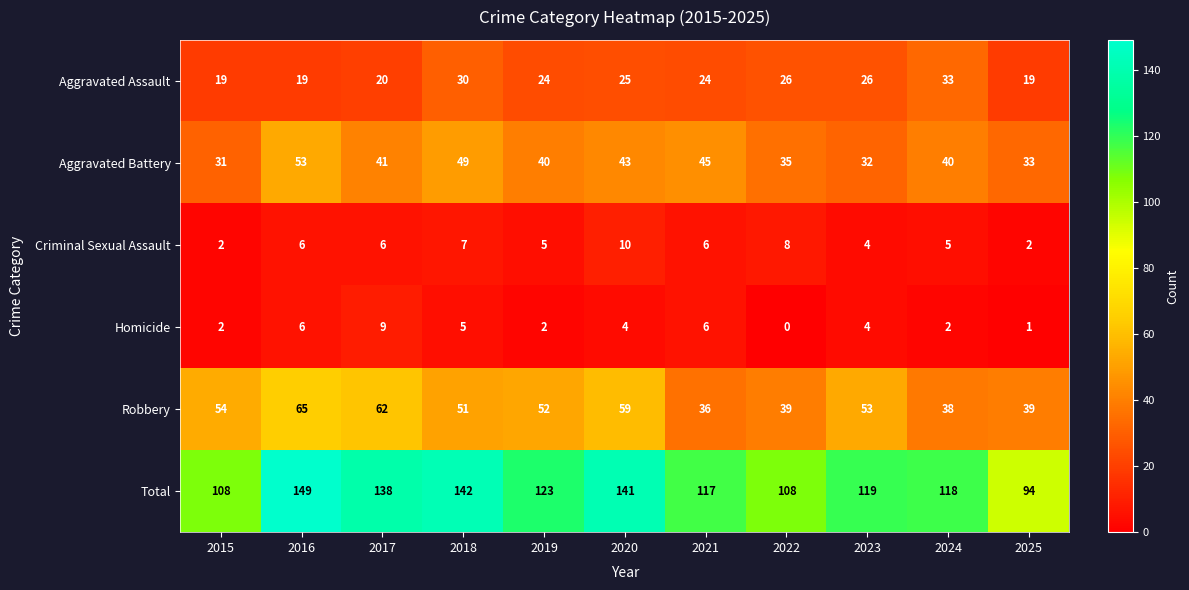

What is the lowest value of the Aggravated Assault series?

19